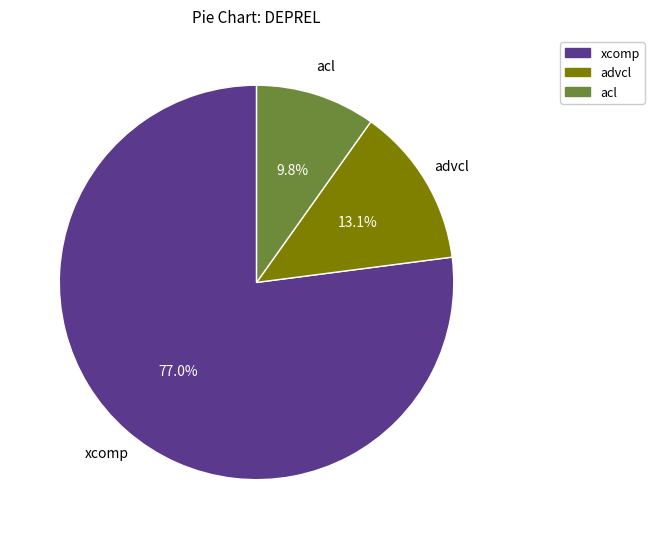

How many slices are in this pie chart?

3